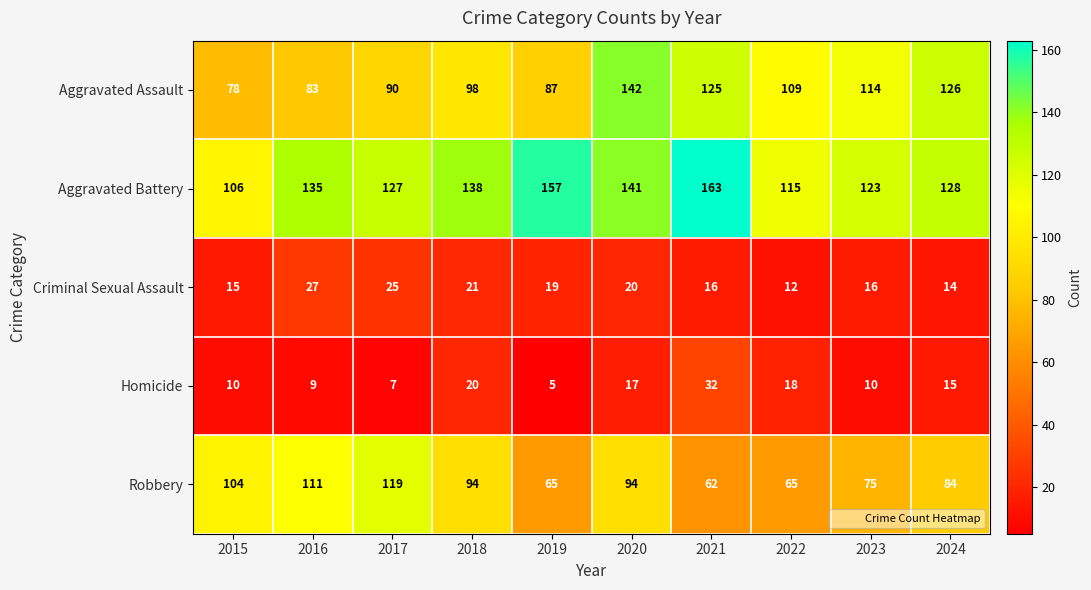

How many data points in Robbery are less than 94?

5